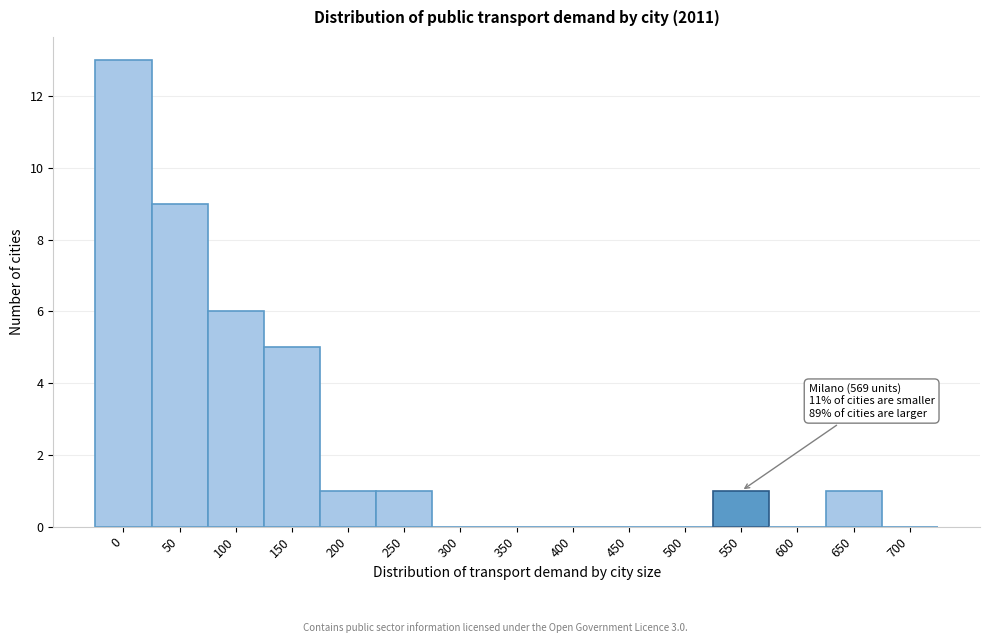

Reading left to right, what are all the values shown in this chart?

0=13	50=9	100=6	150=5	200=1	250=1	300=0	350=0	400=0	450=0	500=0	550=1	600=0	650=1	700=0